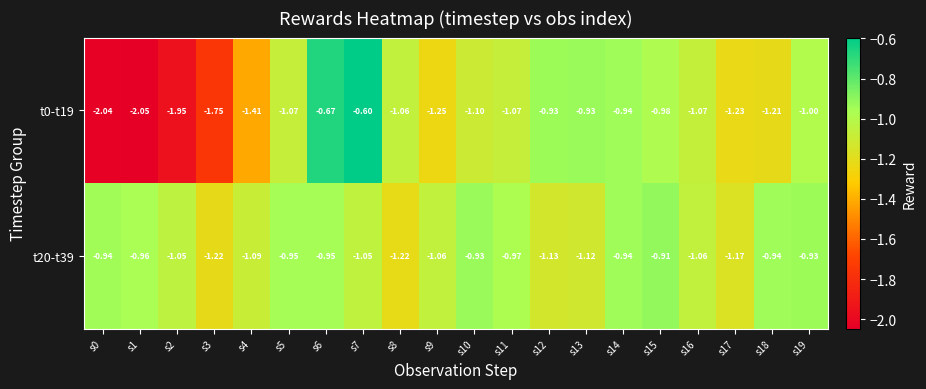

Is the value of t0-t19 at s15 greater than the value of t20-t39 at s8?

Yes